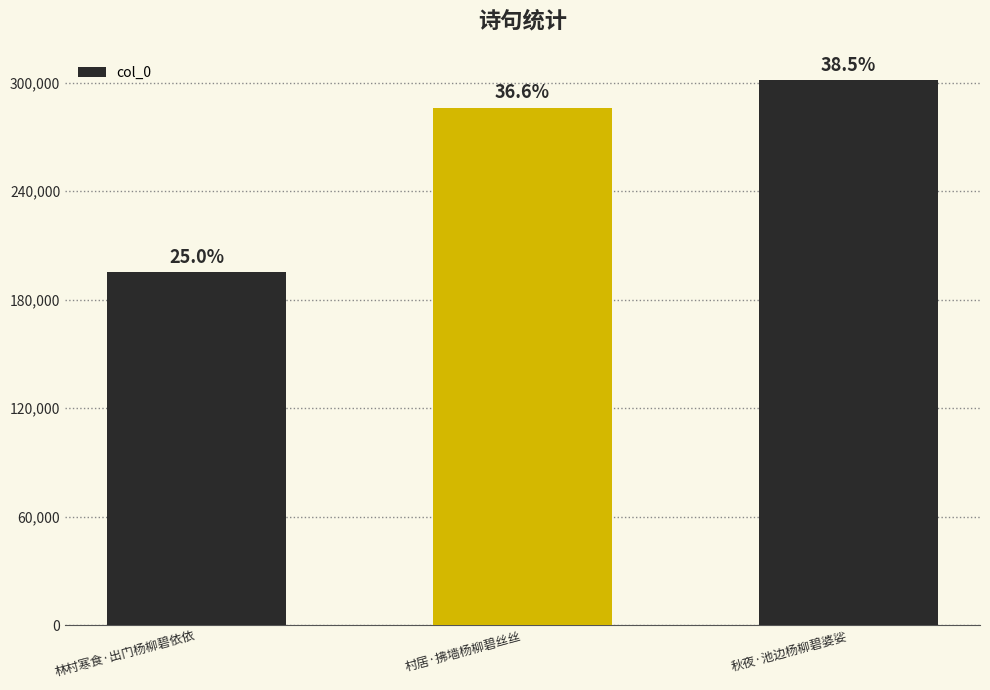

How many bars are there in total?

3